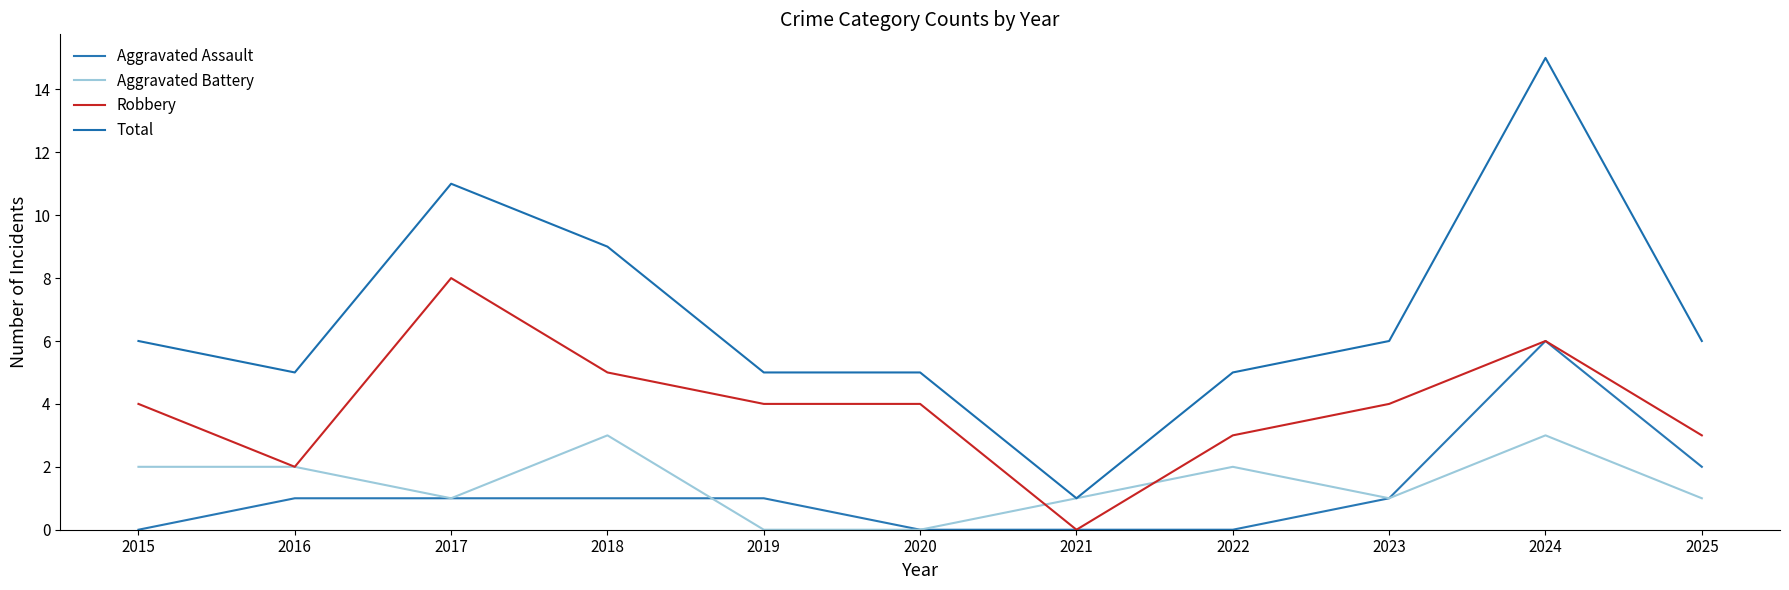

The value of Aggravated Assault at 2021 is 0. True or false?

True